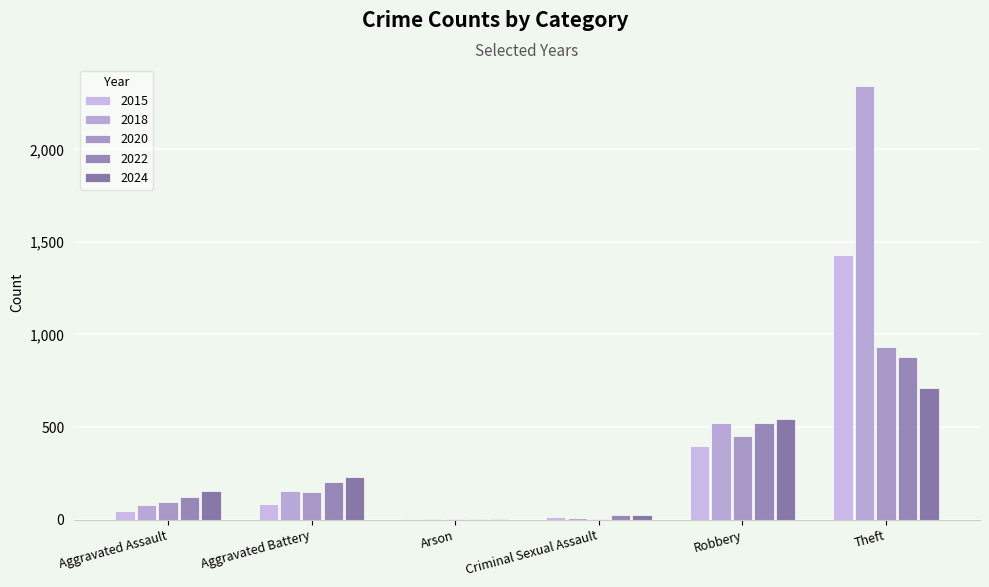

What is the spread (max minus min) of values at Criminal Sexual Assault?

21